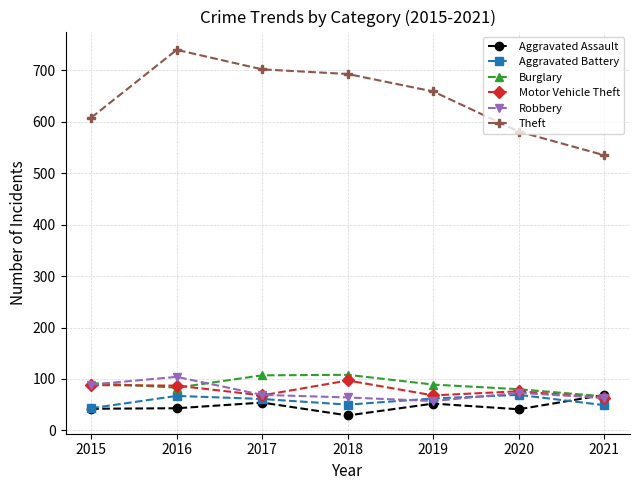

How many data points in Theft are less than 659?

3